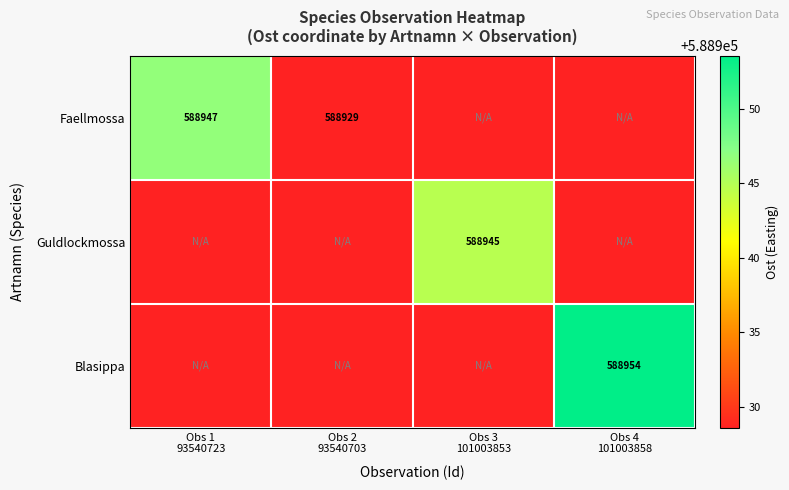

What value does the Faellmossa series have at Obs 1 93540723?

588946.7